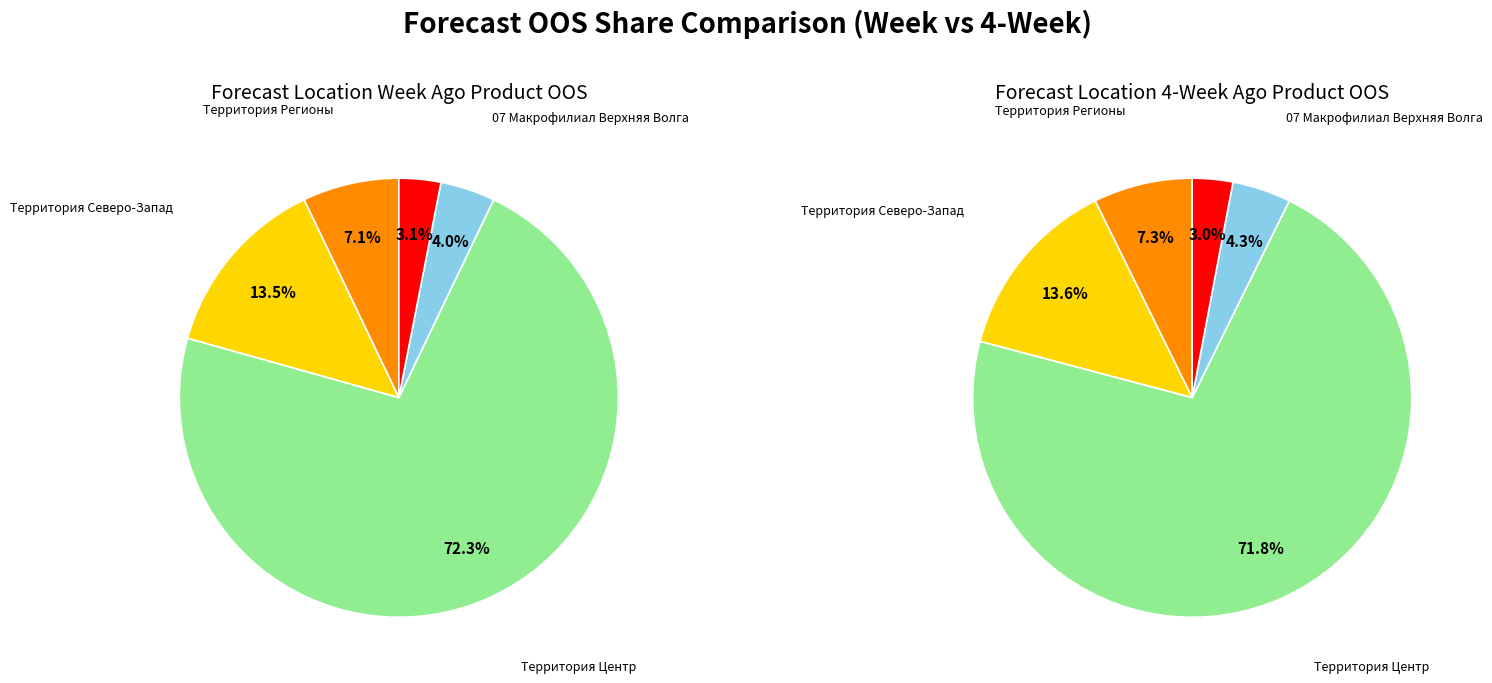

Combined, what portion of the pie is 07 Макрофилиал Верхняя Волга and Территория Центр?

76.3%